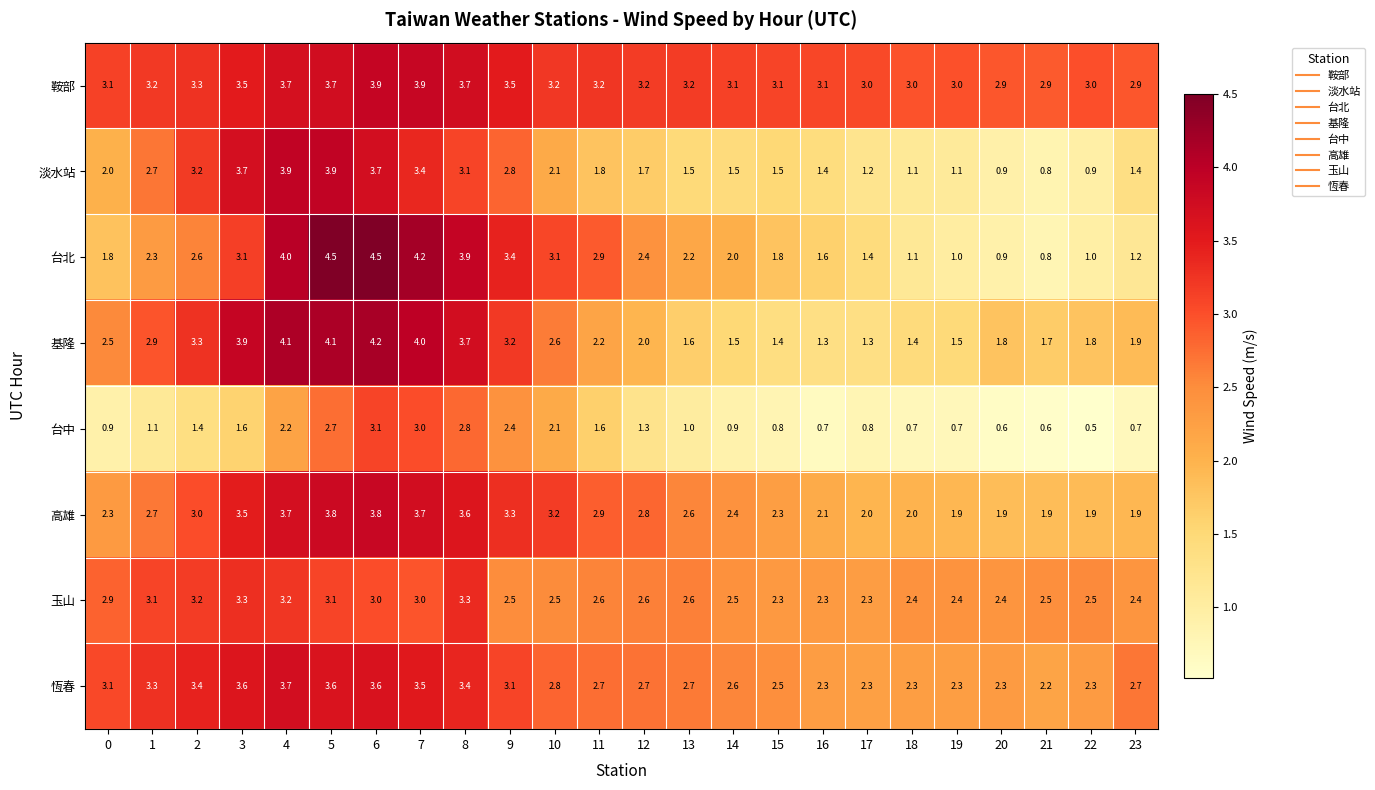

What is the difference between the maximum and minimum values in the 台中 series?

2.6